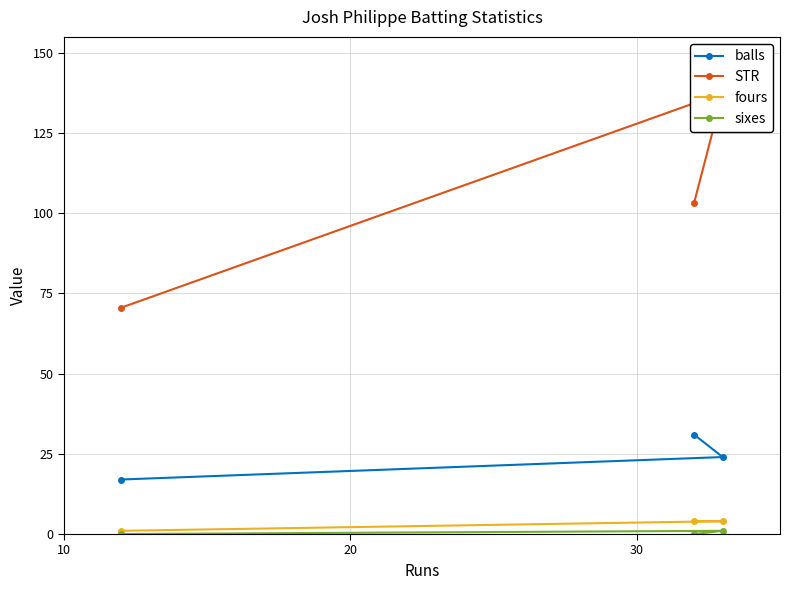

Which series has the widest spread of values?

STR